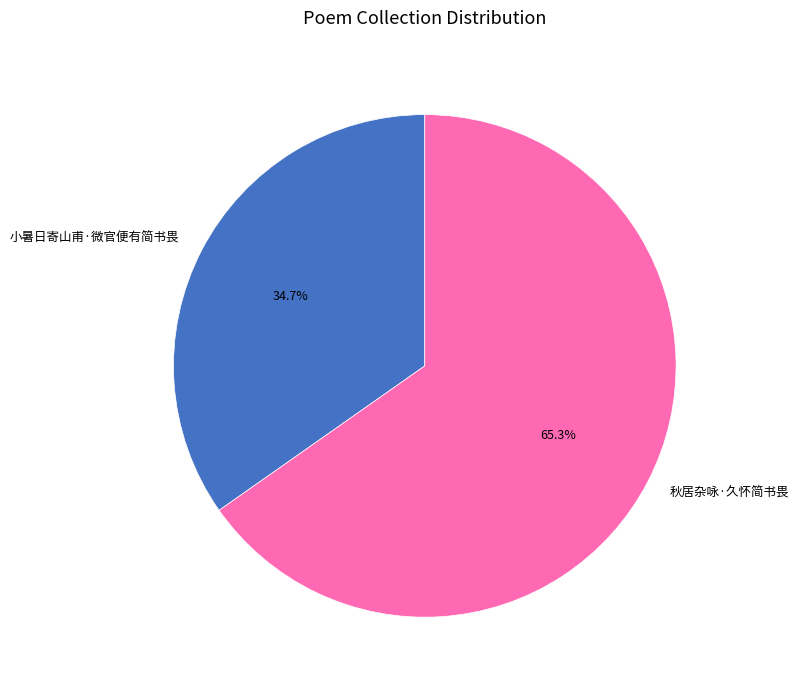

Count the number of slices in the pie.

2